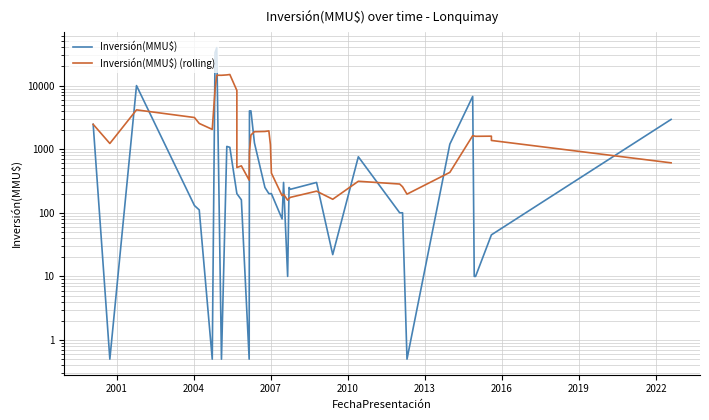

What is the sum of all Inversión(MMU$) (rolling) values?

113806.6